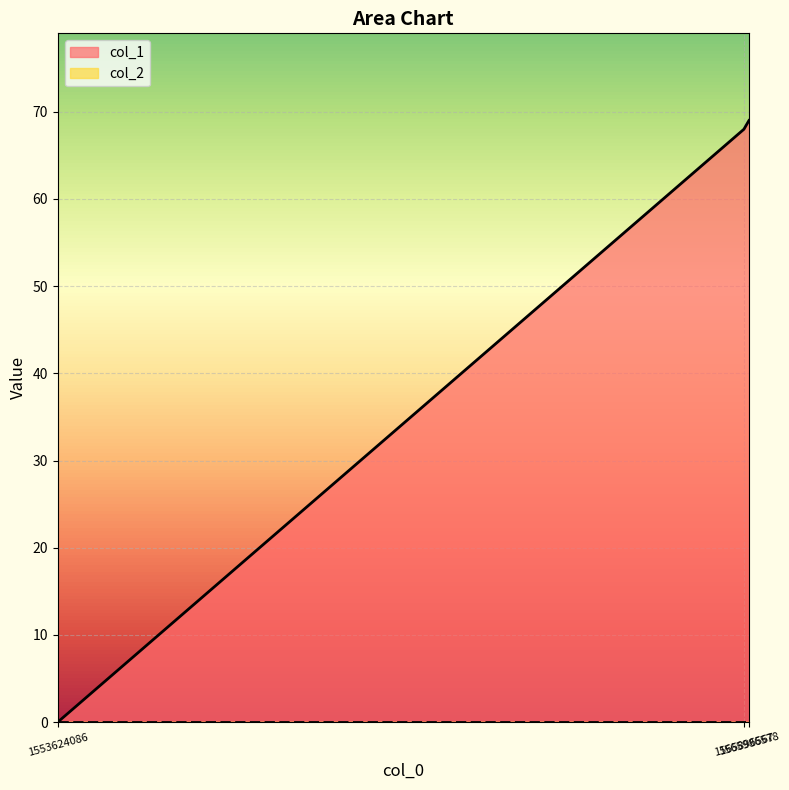

True or false: the data shows 68 at 1565896567.

True